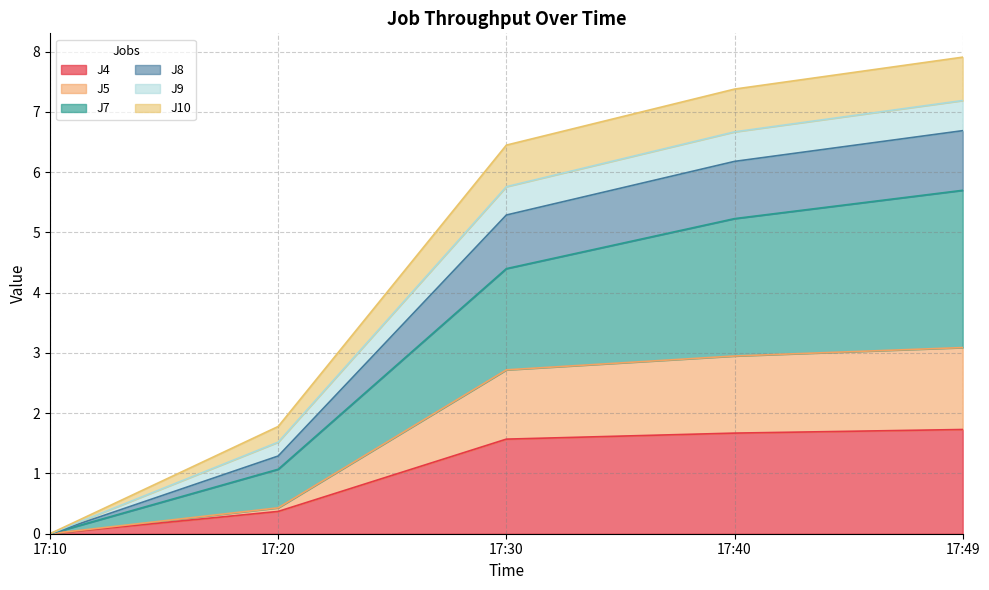

What is the total value across all series at 17:40?

7.4